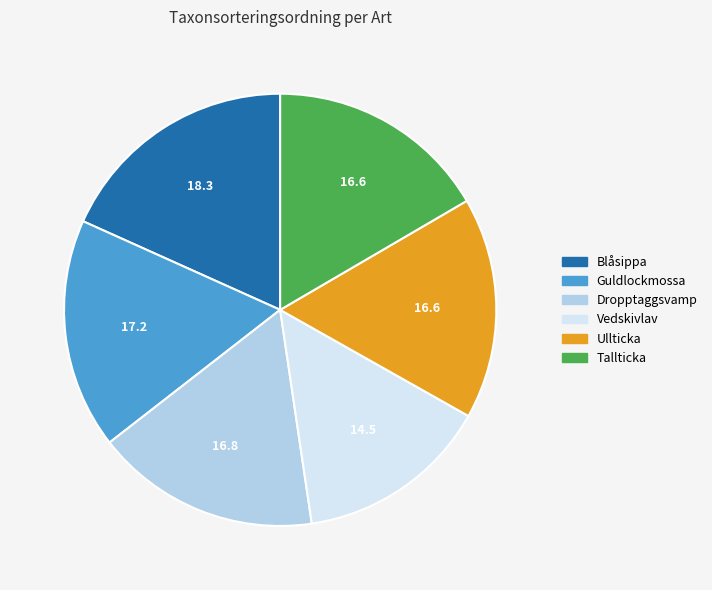

What is the ratio of the value at Vedskivlav to the value at Dropptaggsvamp?

0.9